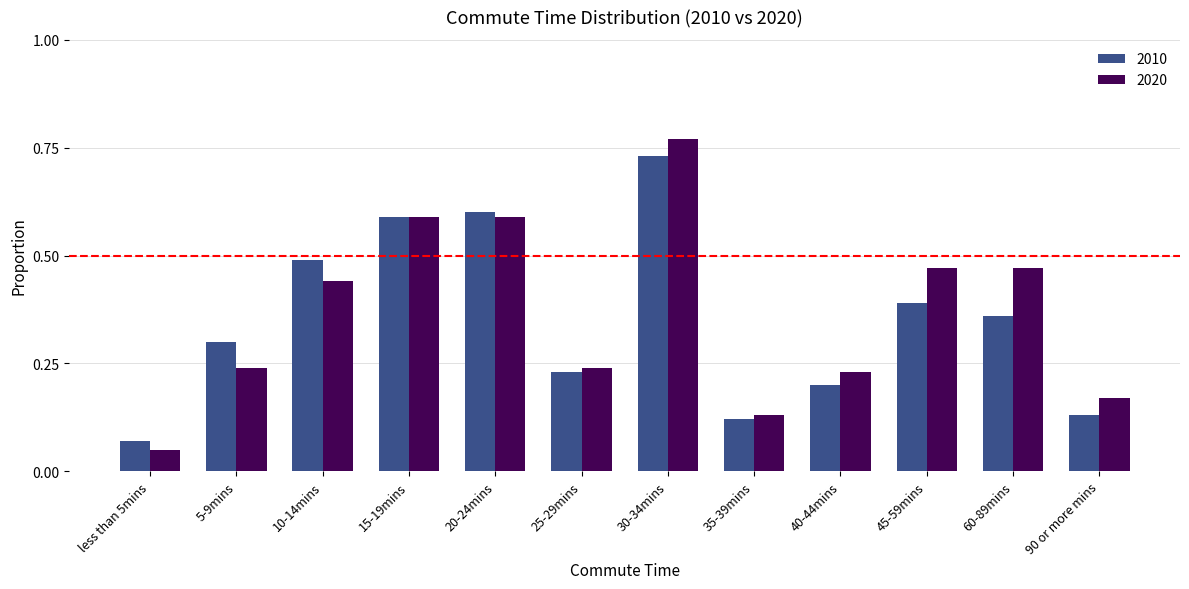

What is the sum of all 2010 values?

4.2